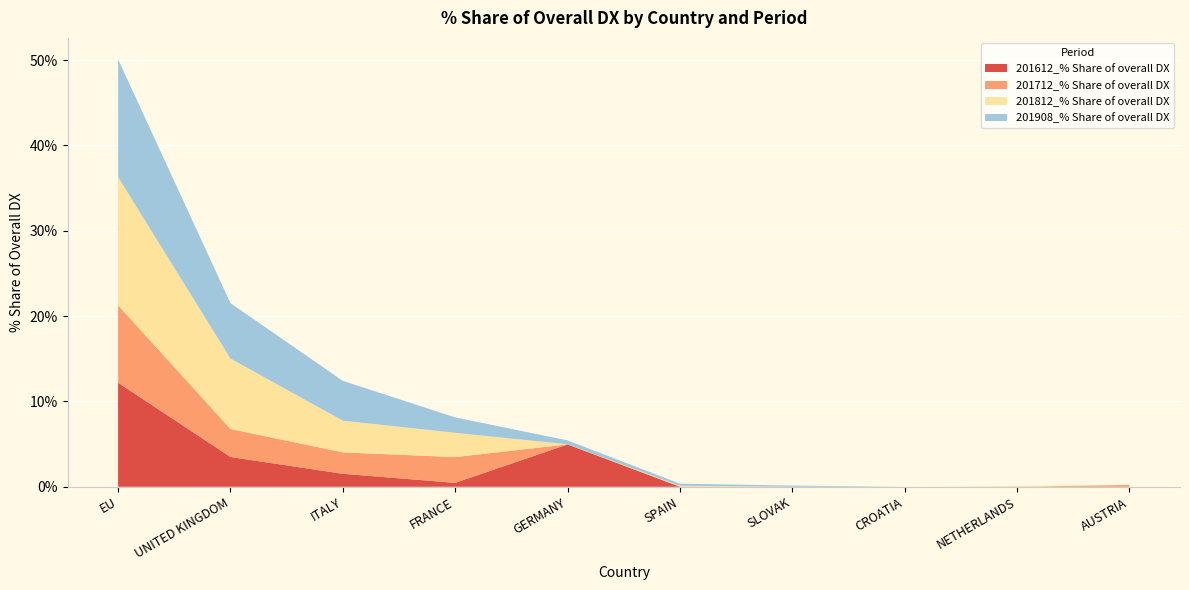

Reading left to right, transcribe all the data shown in this chart.

201612_% Share of overall DX: EU=12.2	UNITED KINGDOM=3.5	ITALY=1.5	FRANCE=0.5	GERMANY=5.0	SPAIN=0.0	SLOVAK=0.0	CROATIA=0.0	NETHERLANDS=0.0	AUSTRIA=0.0
201712_% Share of overall DX: EU=9.1	UNITED KINGDOM=3.3	ITALY=2.5	FRANCE=3.0	GERMANY=0.0	SPAIN=0.0	SLOVAK=0.0	CROATIA=0.0	NETHERLANDS=0.0	AUSTRIA=0.2
201812_% Share of overall DX: EU=15.0	UNITED KINGDOM=8.3	ITALY=3.7	FRANCE=2.8	GERMANY=0.0	SPAIN=0.1	SLOVAK=0.0	CROATIA=0.0	NETHERLANDS=0.1	AUSTRIA=0.0
201908_% Share of overall DX: EU=13.8	UNITED KINGDOM=6.5	ITALY=4.7	FRANCE=1.8	GERMANY=0.5	SPAIN=0.2	SLOVAK=0.1	CROATIA=0.0	NETHERLANDS=0.0	AUSTRIA=0.0